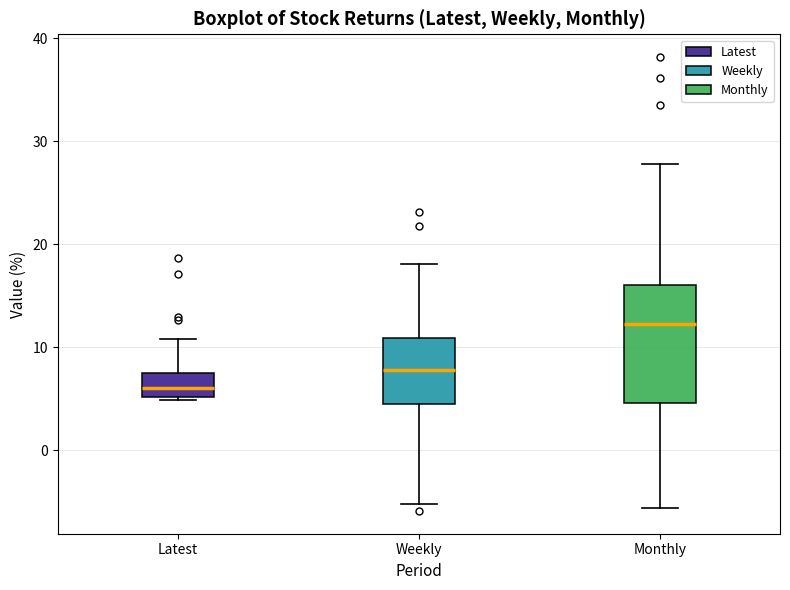

Comparing the boxes themselves (not the whiskers), which one is the tallest?

Monthly